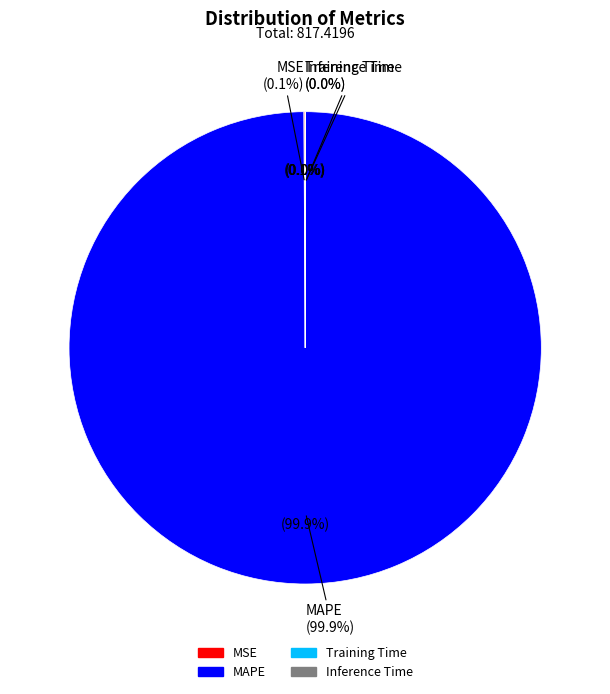

Is there any slice that represents more than half of the pie?

Yes